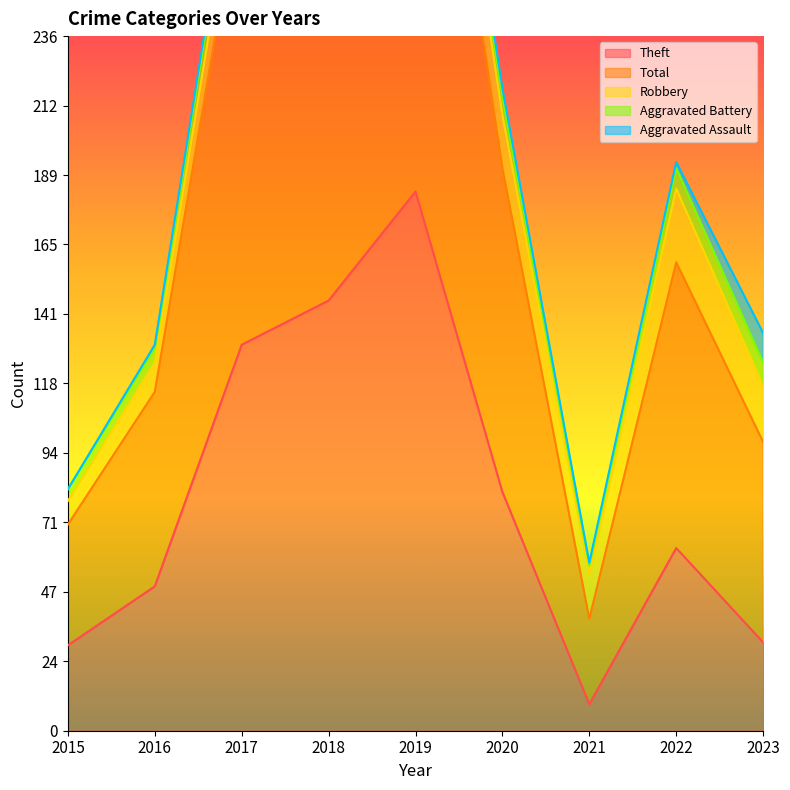

Reading left to right, extract all data points from this chart.

Theft: 29	49	131	146	183	81	9	62	30
Total: 41	66	158	175	205	110	29	97	68
Robbery: 8	10	15	22	16	18	15	25	19
Aggravated Battery: 4	5	9	6	4	6	3	7	8
Aggravated Assault: 0	1	3	1	2	3	1	2	10